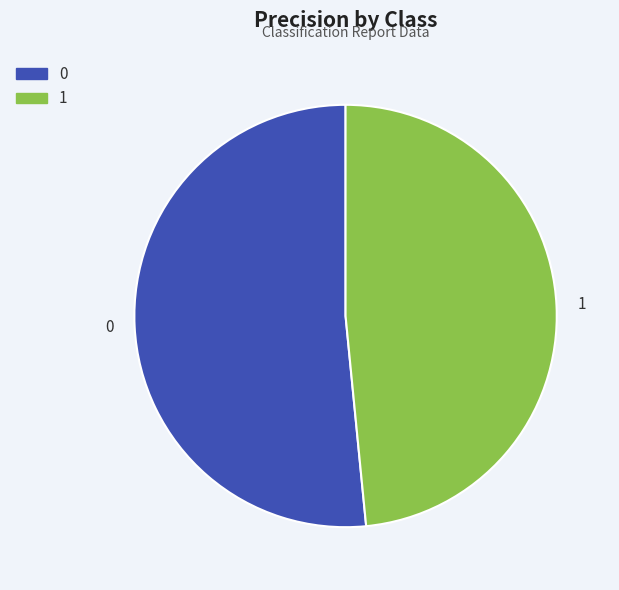

Is it true that 1 is 48% of the pie?

True